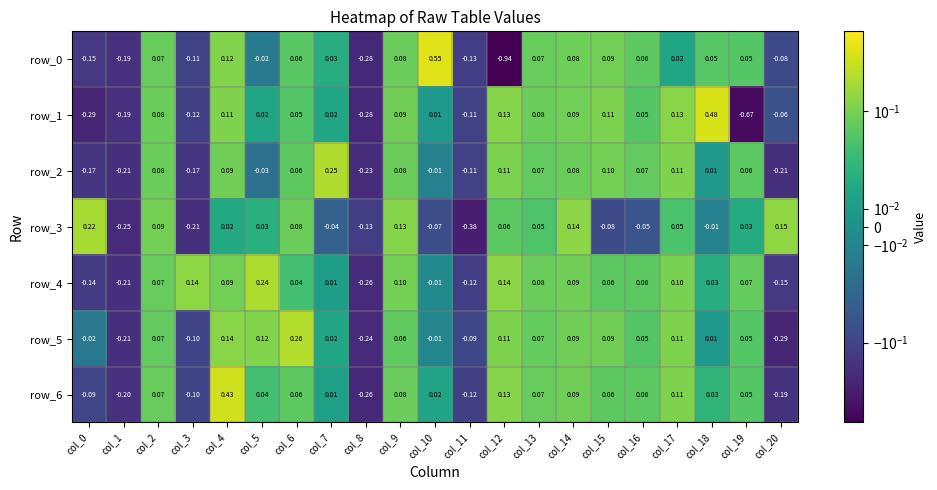

At which label does row_1 first exceed 0?

col_2